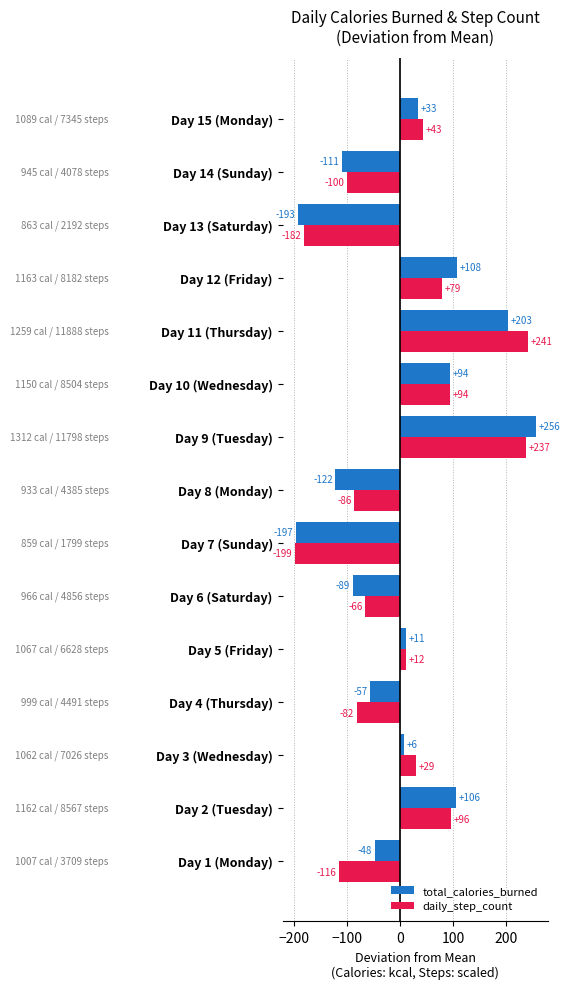

Is the value of daily_step_count at Day 3 (Wednesday) greater than the value of total_calories_burned at Day 5 (Friday)?

Yes